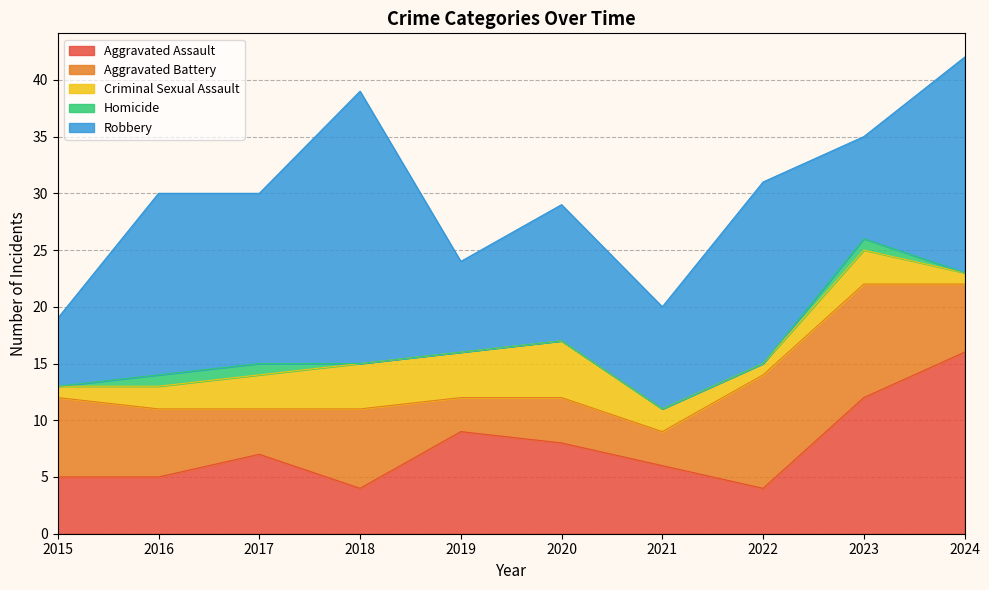

At how many categories does at least one series exceed 20?

1